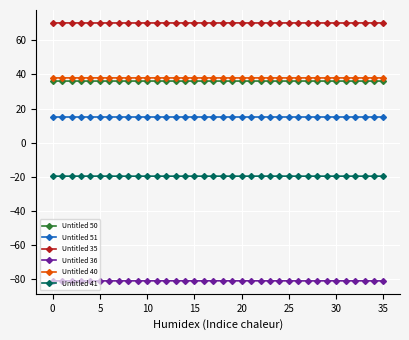

Which series has the largest total across all categories?

Untitled 35